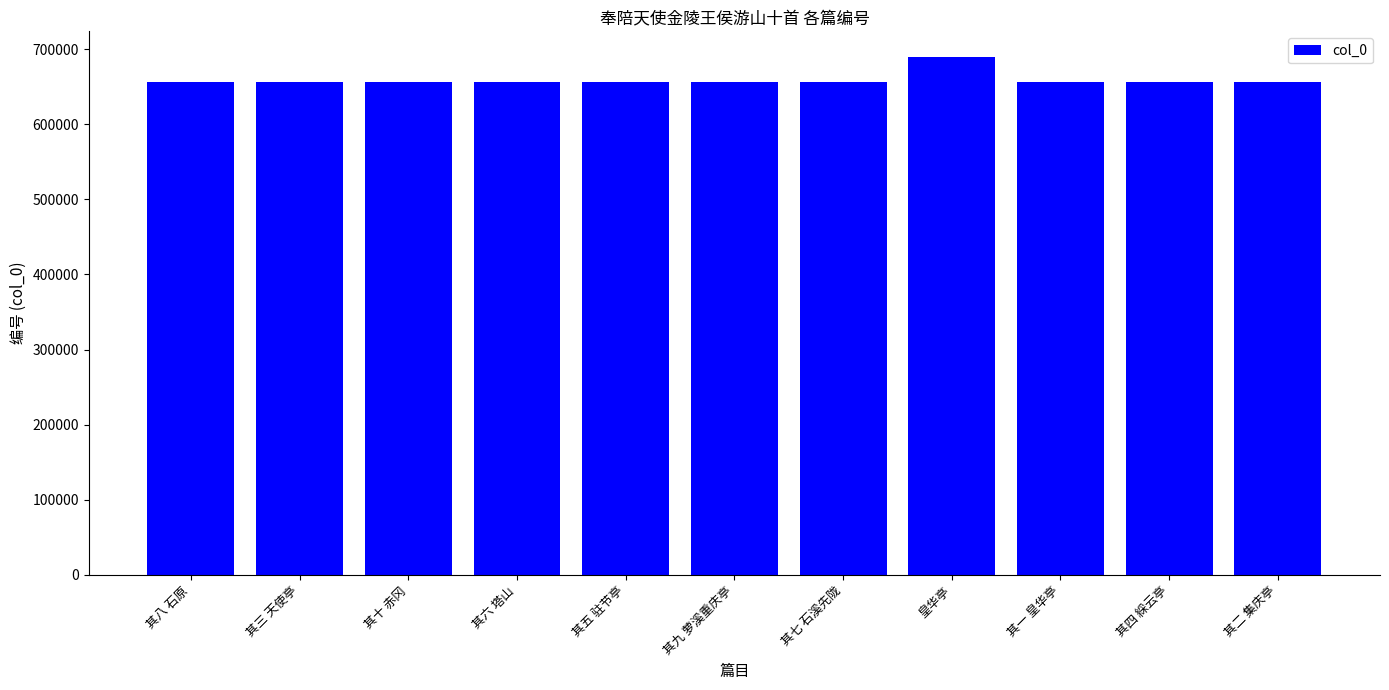

Which has a higher value, 其四 綵云亭 or 皇华亭?

皇华亭